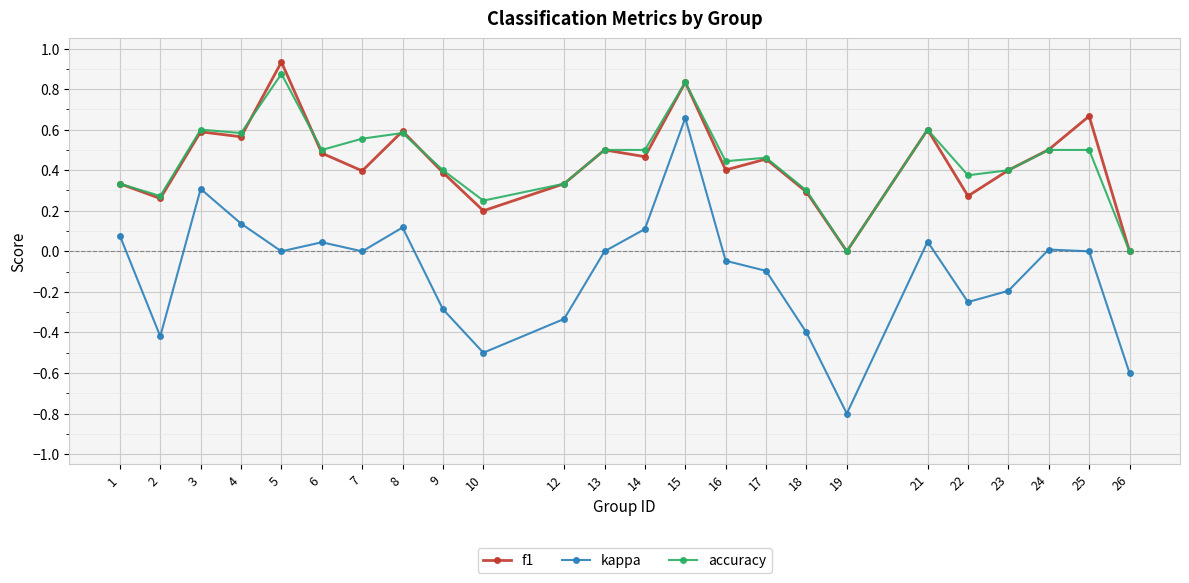

Which series changed the most between 3 and 4?

kappa